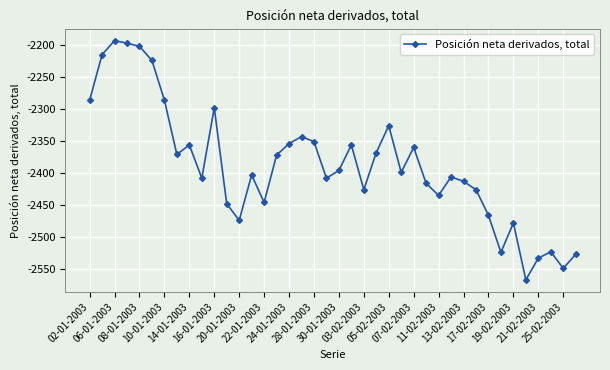

What is the value of the 37th point from the left?

-2533